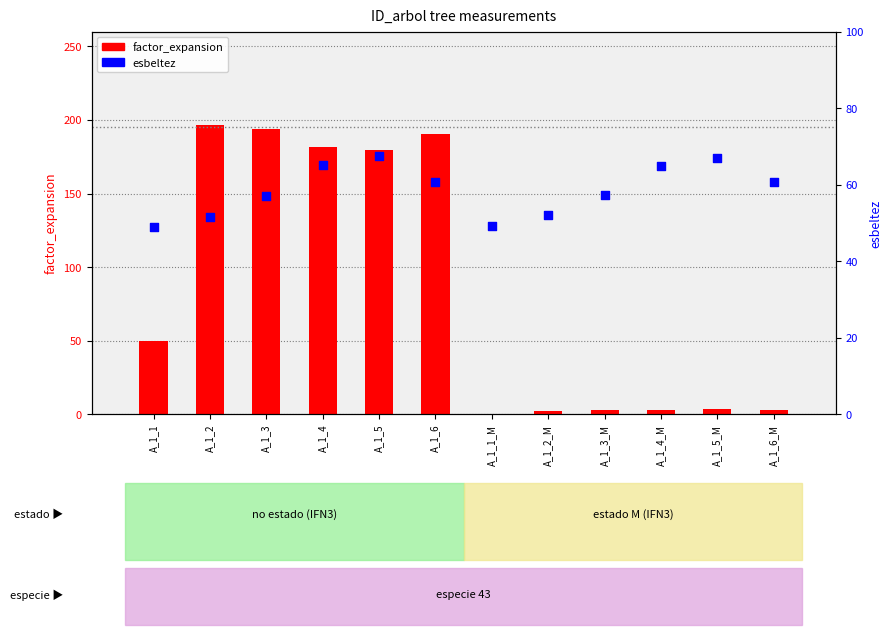

What are all the series names shown in the legend?

factor_expansion, esbeltez